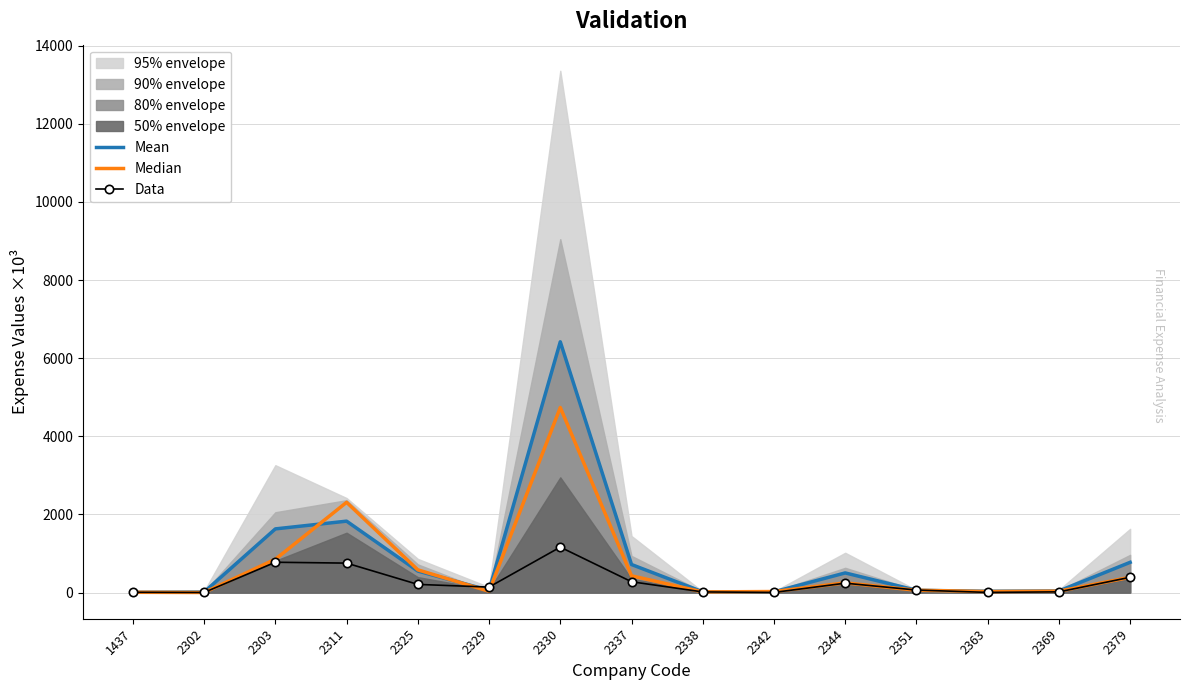

True or false: Mean and Median cross at least once.

True